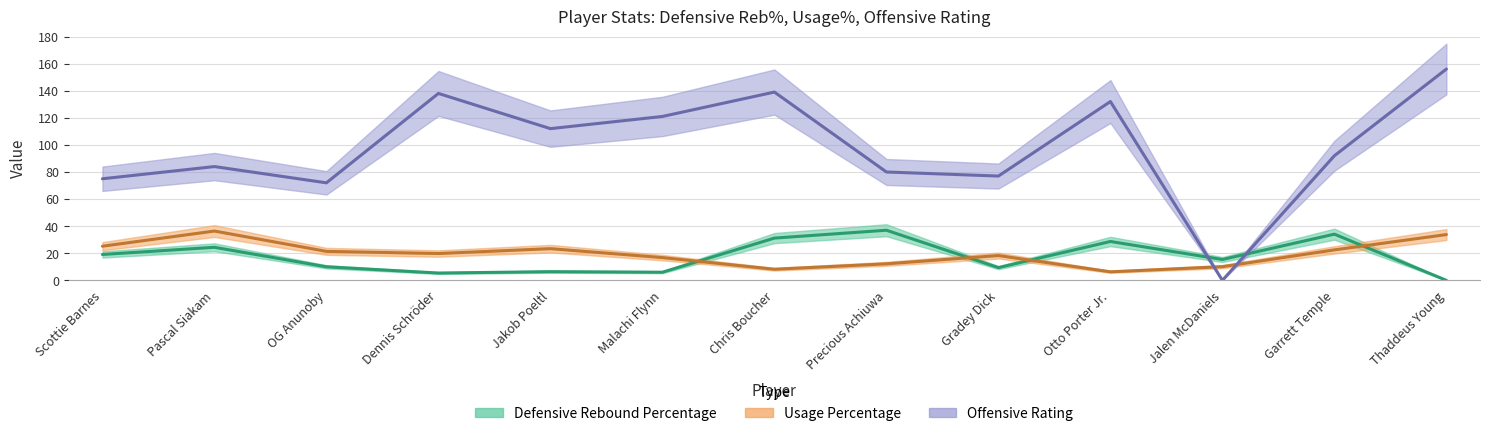

At which category does the chart reach its peak across all series?

Thaddeus Young